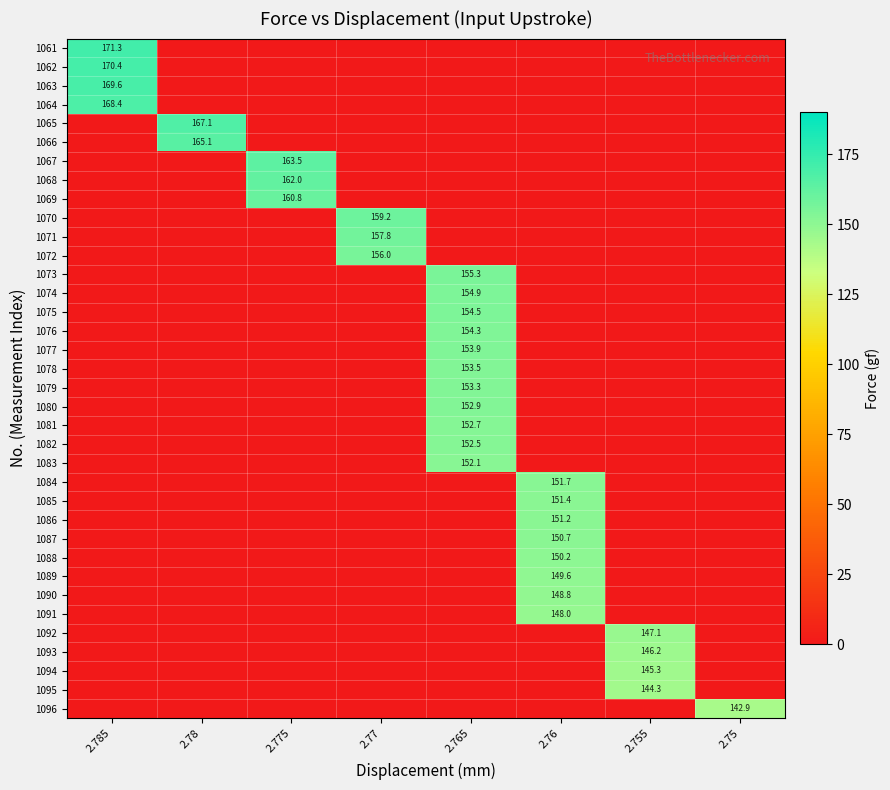

True or false: 1093 has a value of 146.2 at 2.755.

True